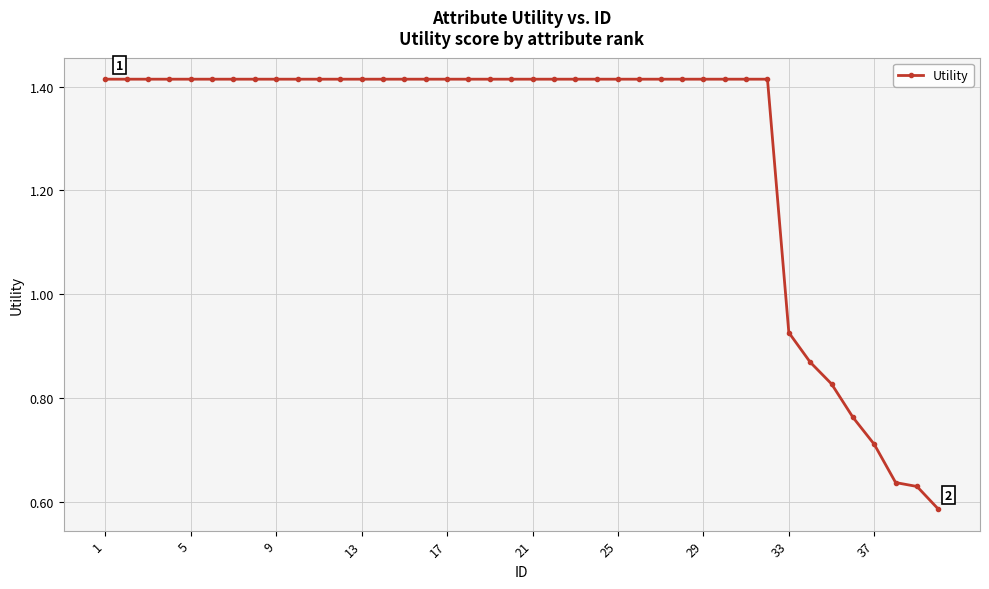

What is the average value?

1.3